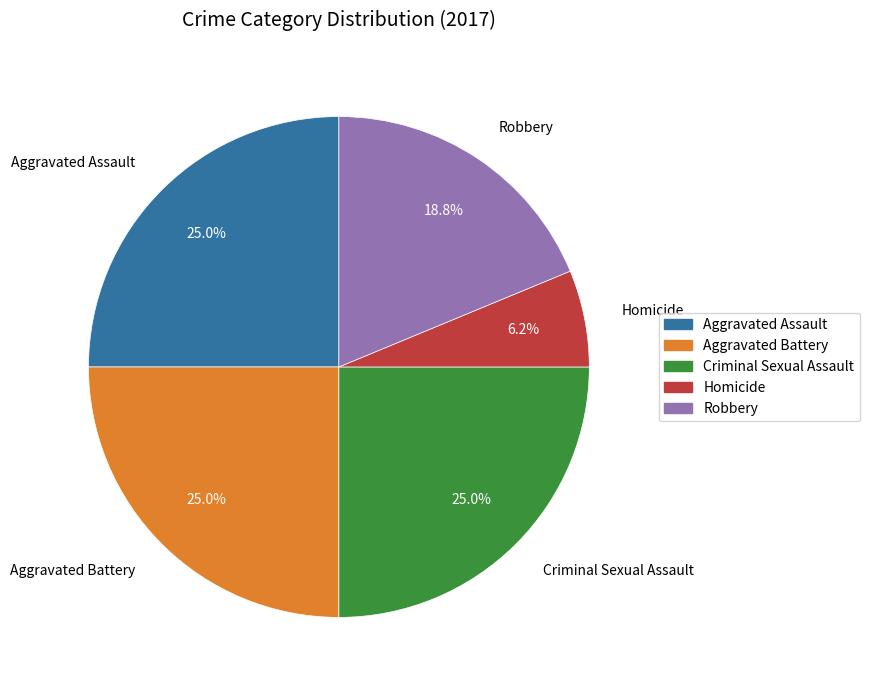

The Aggravated Battery slice represents 12% of the pie. True or false?

False